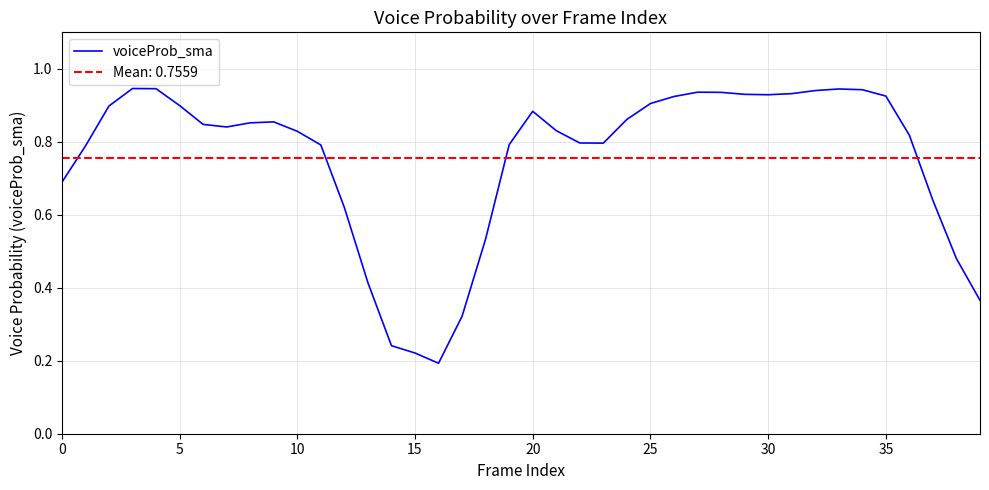

What is the smallest value displayed?

0.2